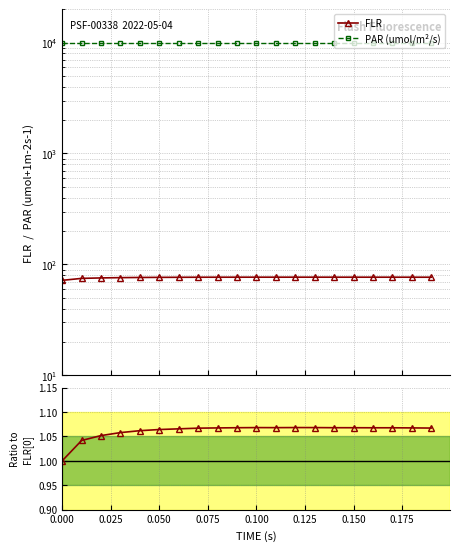

What is the average value of the PAR (umol/m²/s) series?

9987.1